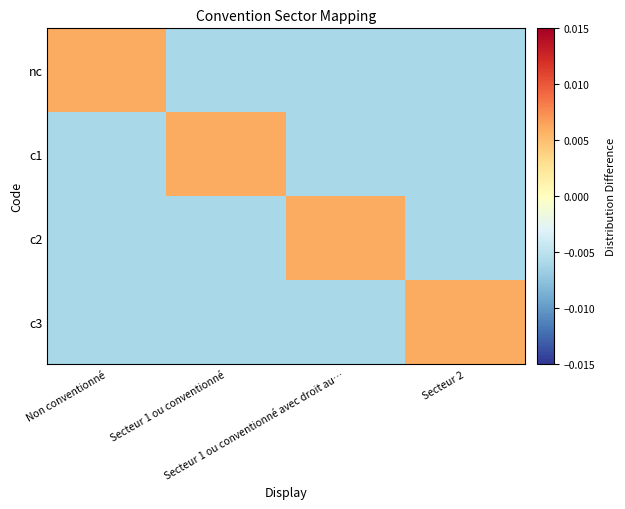

List the series in order of their peak value, highest first.

nc, c1, c2, c3